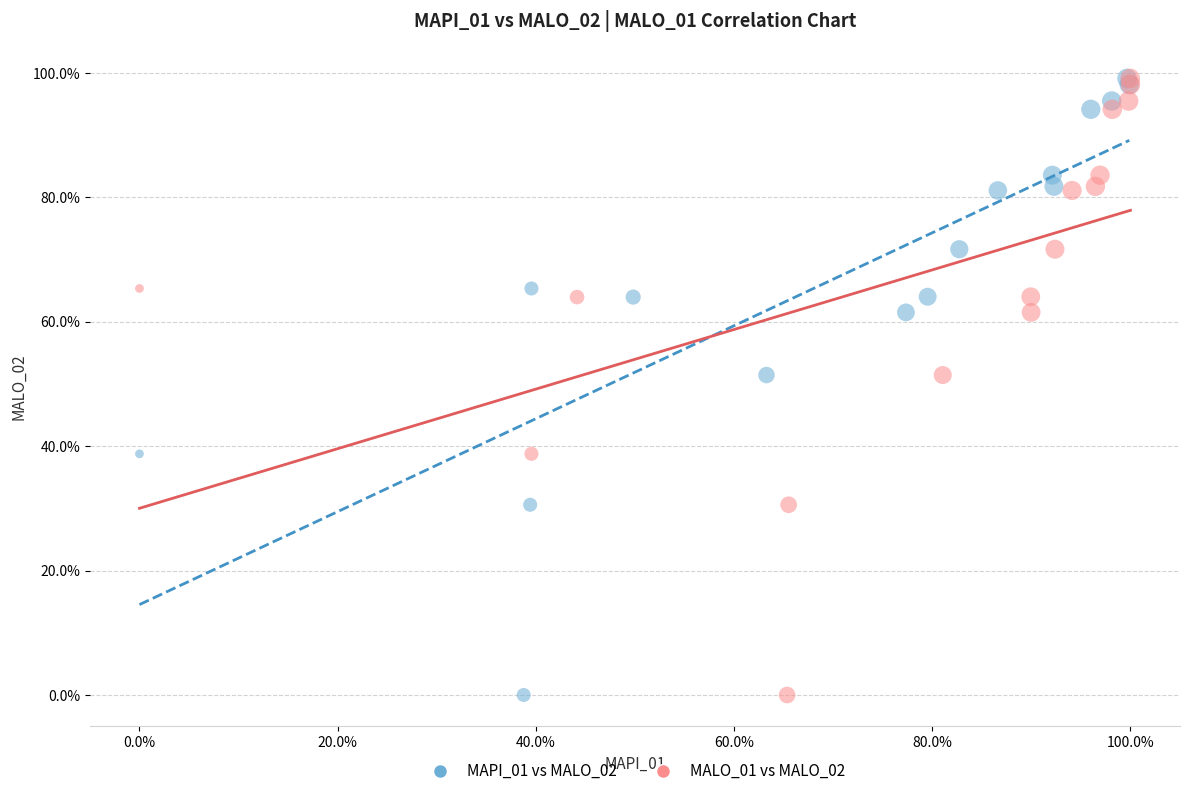

What are all the series names shown in the legend?

MAPI_01 vs MALO_02, MALO_01 vs MALO_02